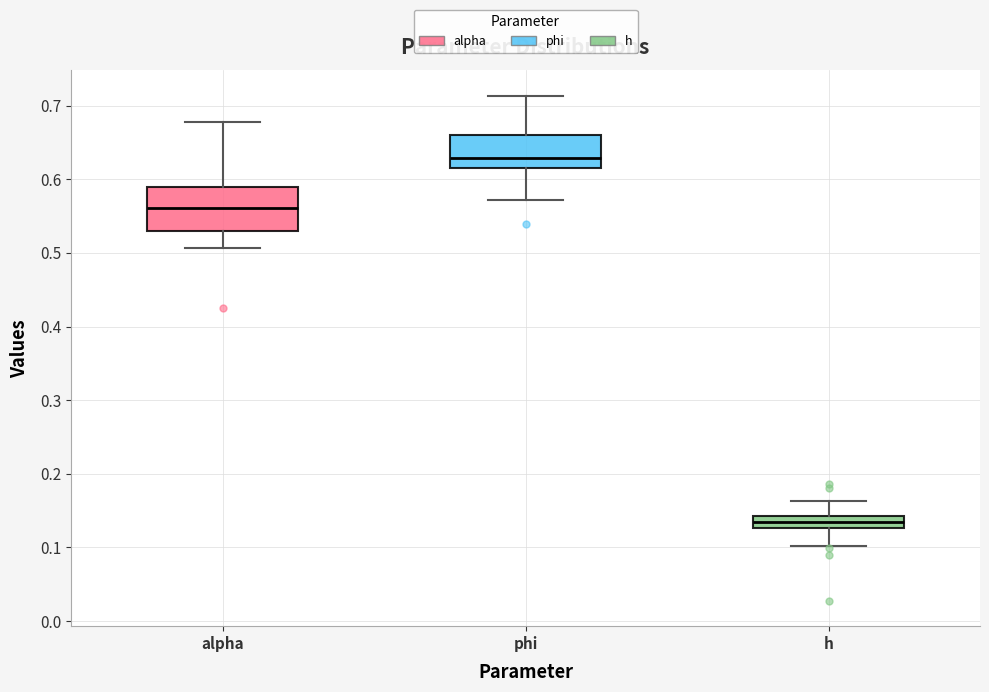

Where does the upper whisker of the box for alpha end on the y-axis? The values are not printed on the chart, so give them approximately, as read against the axis.

0.68